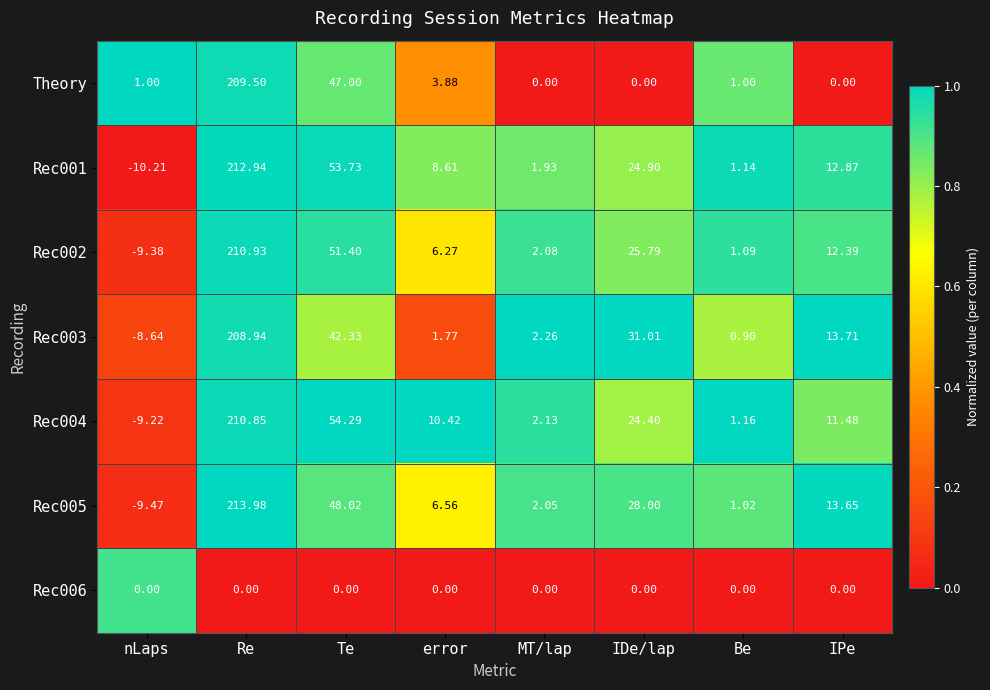

Where is Rec005 nearest to the value 102?

Te